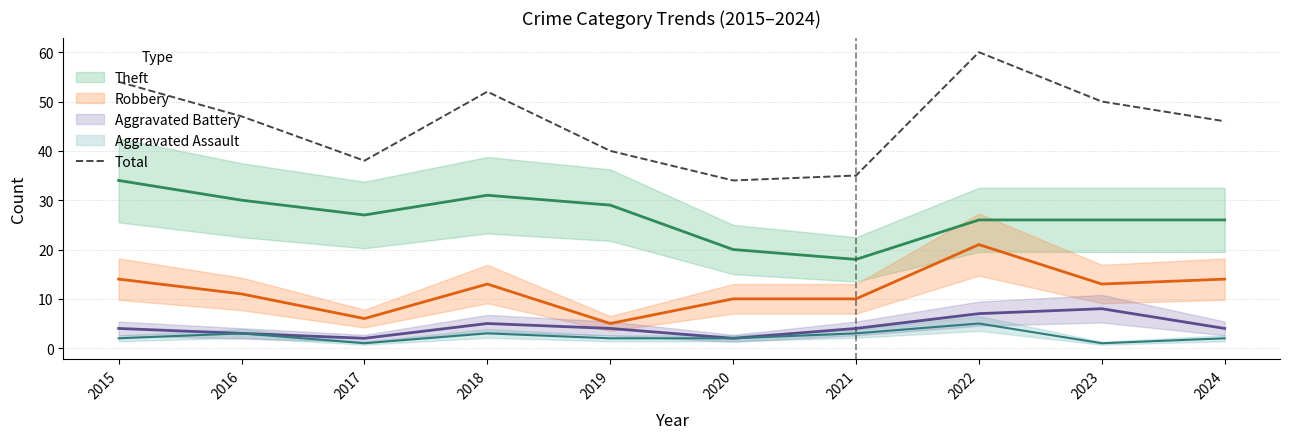

True or false: Total has a value of 52 at 2020.

False